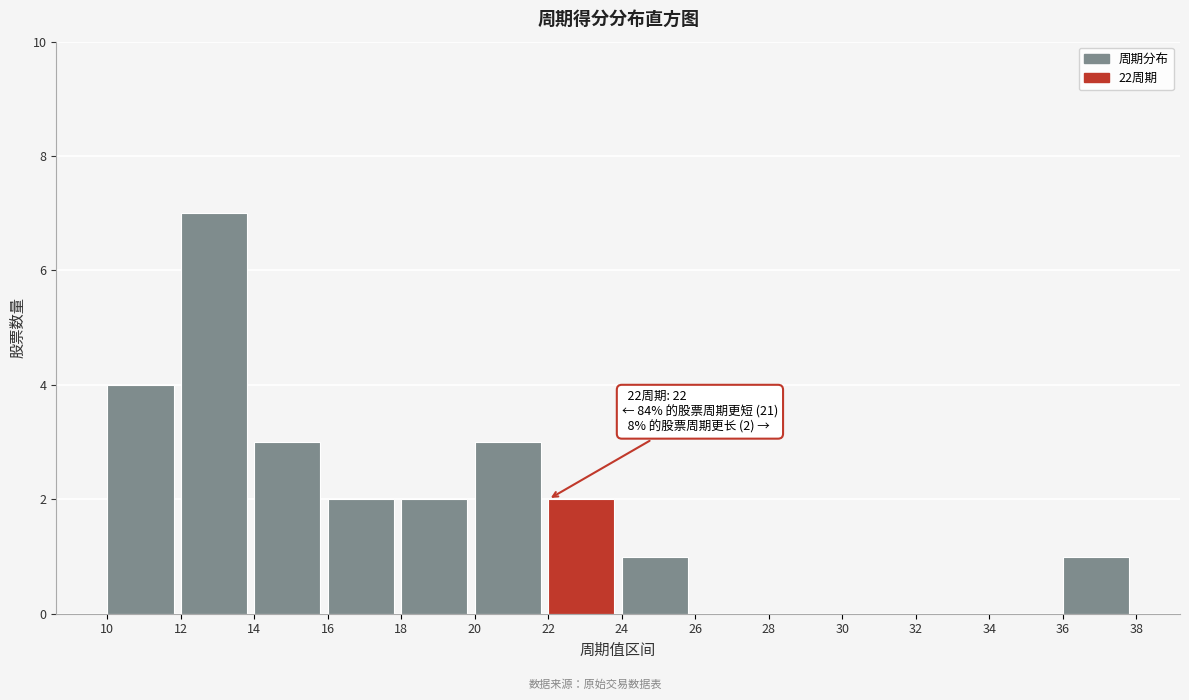

Which range on the x-axis has the tallest bar?

12 to 14